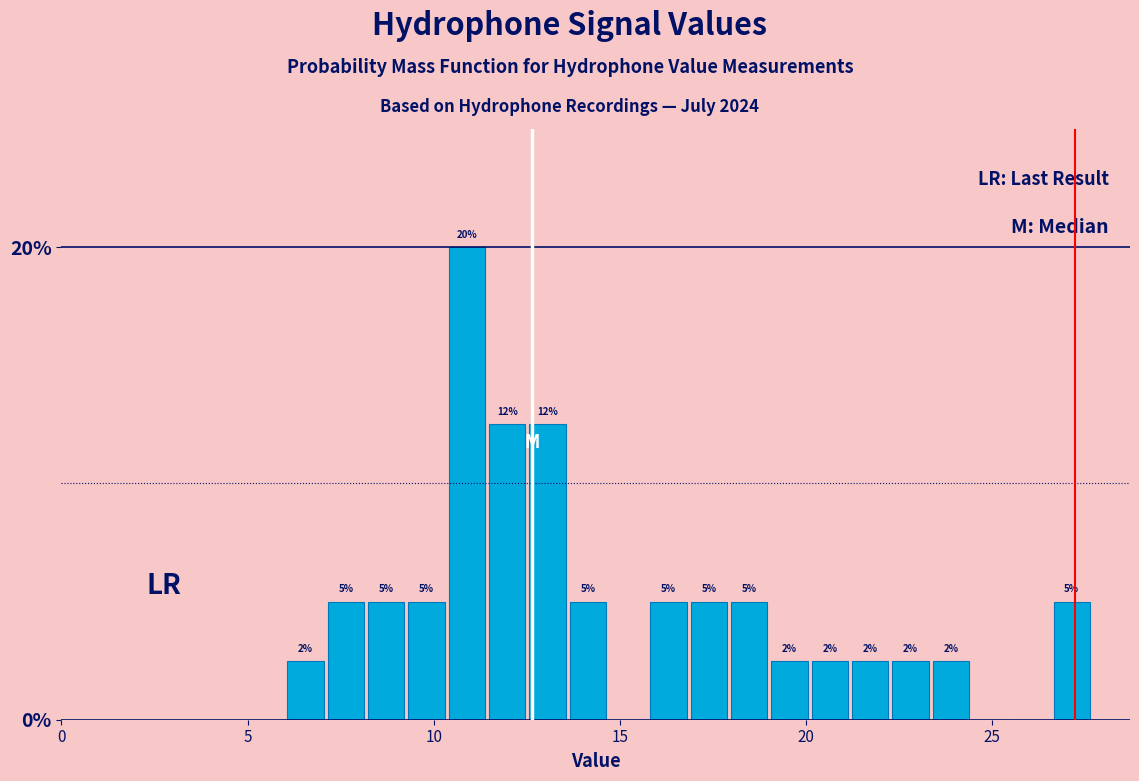

Read against the x-axis, roughly where is the centre of the tallest bar?

11.0